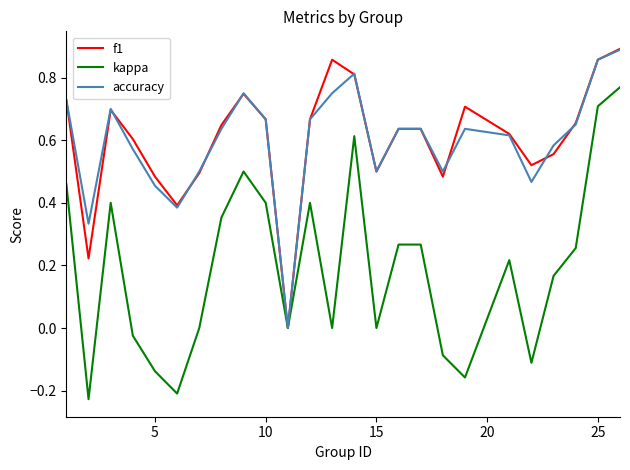

Which series has the largest range (max minus min)?

kappa